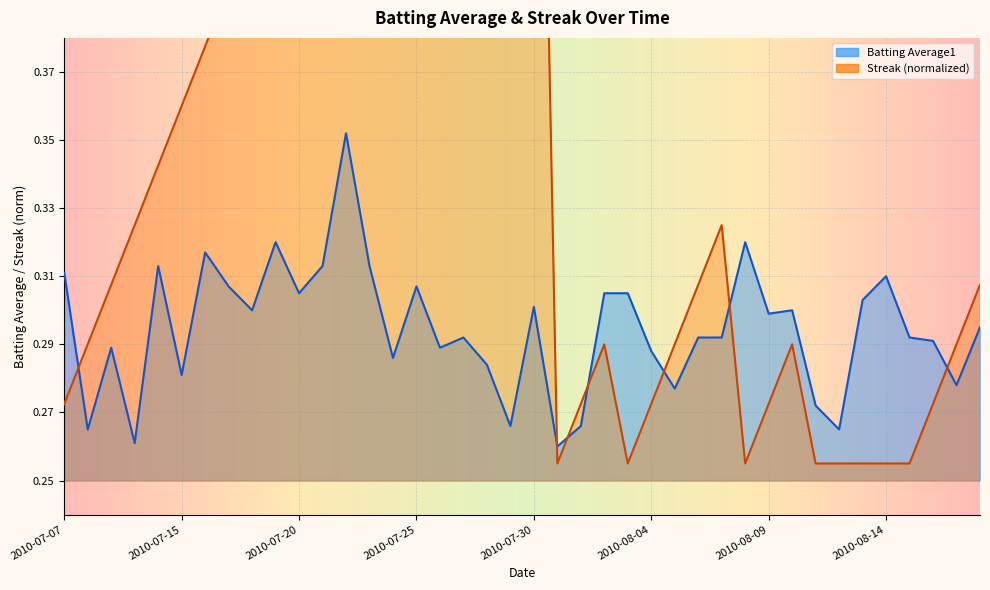

Reading left to right, what are all the values shown in this chart?

Batting Average1: 0.3	0.3	0.3	0.3	0.3	0.3	0.3	0.3	0.3	0.3	0.3	0.3	0.4	0.3	0.3	0.3	0.3	0.3	0.3	0.3	0.3	0.3	0.3	0.3	0.3	0.3	0.3	0.3	0.3	0.3	0.3	0.3	0.3	0.3	0.3	0.3	0.3	0.3	0.3	0.3
Streak: 0.3	0.3	0.3	0.3	0.3	0.4	0.4	0.4	0.4	0.4	0.4	0.4	0.5	0.5	0.5	0.5	0.5	0.6	0.6	0.6	0.6	0.3	0.3	0.3	0.3	0.3	0.3	0.3	0.3	0.3	0.3	0.3	0.3	0.3	0.3	0.3	0.3	0.3	0.3	0.3